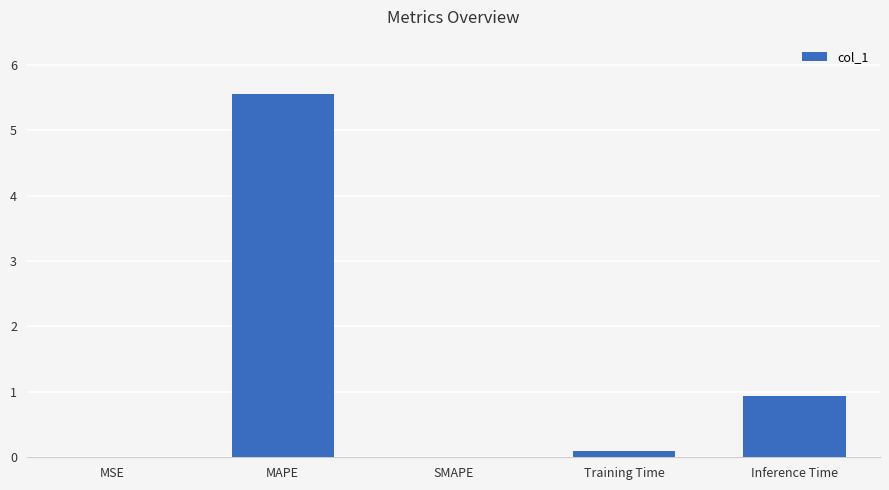

True or false: the data shows 3.0 at MAPE.

False